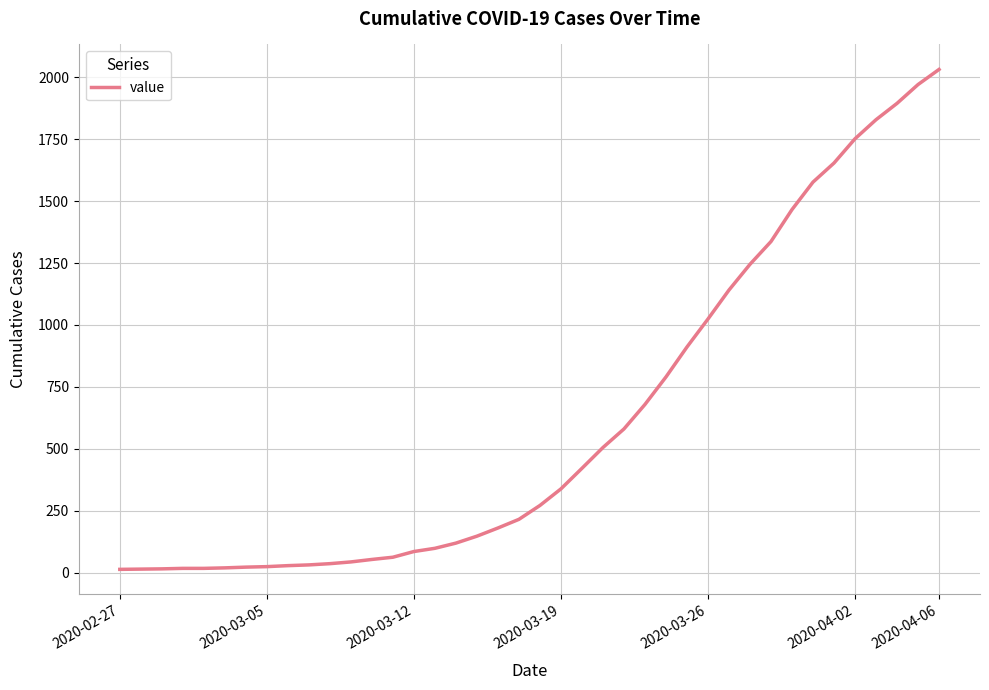

What is the sum of all values?

24656